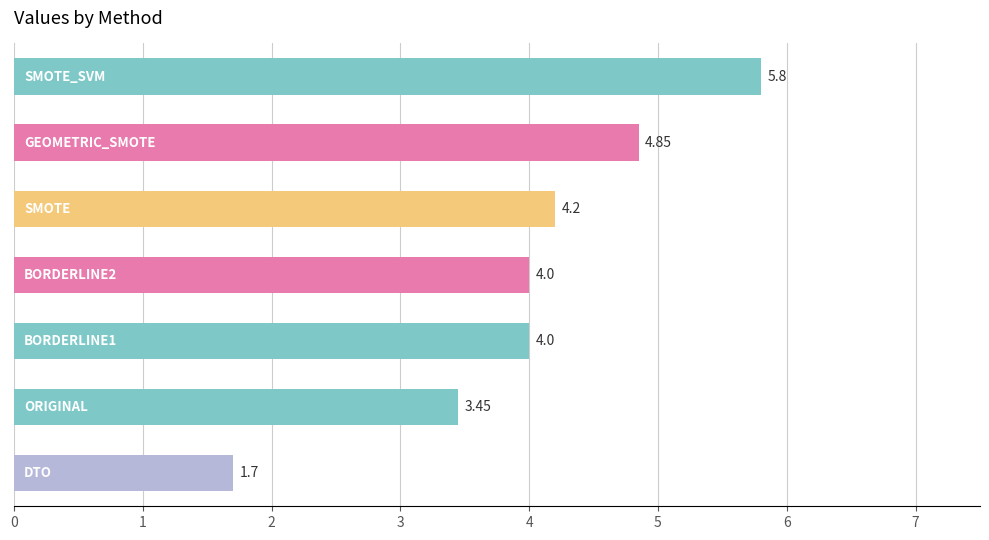

What is the sum of all values?

28.0